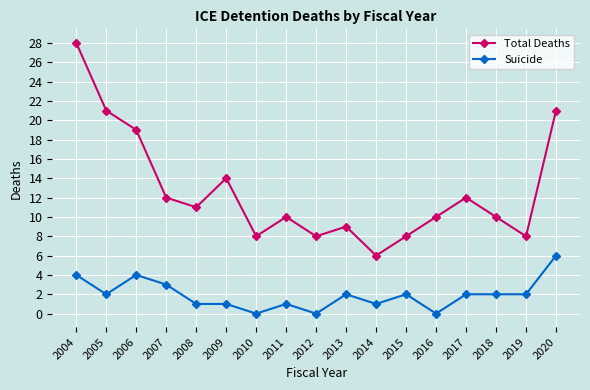

What is the spread (max minus min) of values at 2007?

9